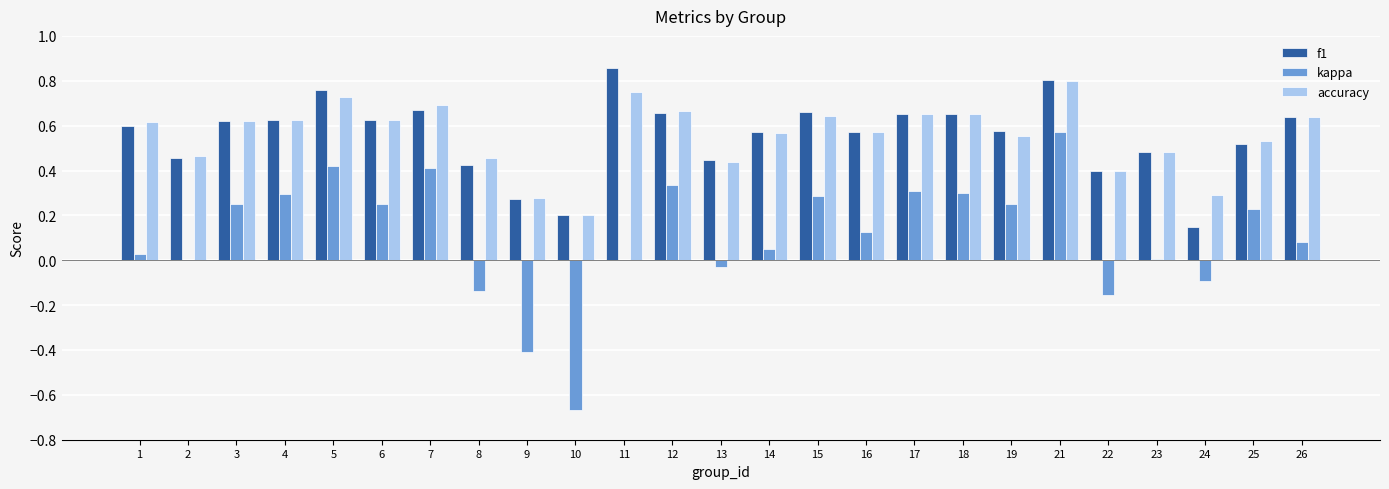

Is it true that accuracy equals 0.9 at 15?

False